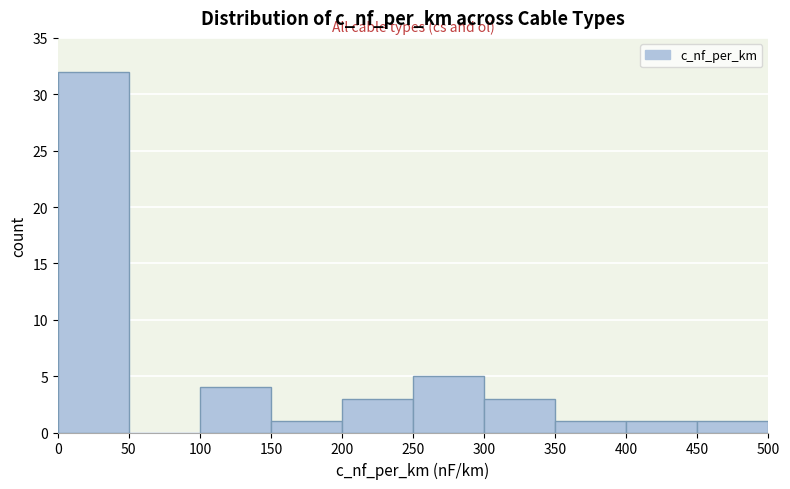

Reading left to right, list every bar in this chart as the range it spans on the x-axis followed by its height. The values are not printed on the chart, so give them approximately, as read against the axis.

0 to 50: 32
50 to 100: 0
100 to 150: 4
150 to 200: 1
200 to 250: 3
250 to 300: 5
300 to 350: 3
350 to 400: 1
400 to 450: 1
450 to 500: 1